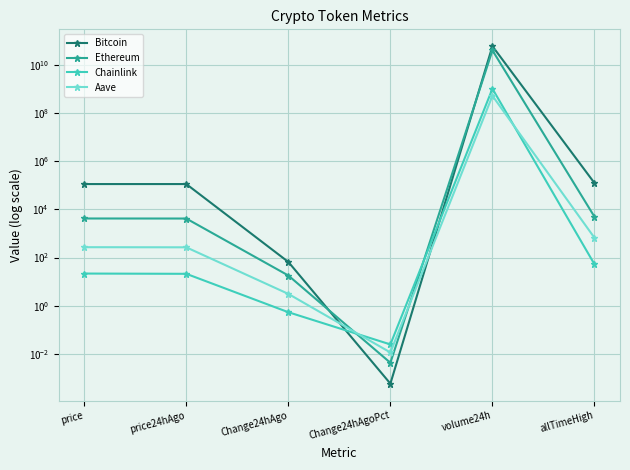

How many data points does each series have?

6